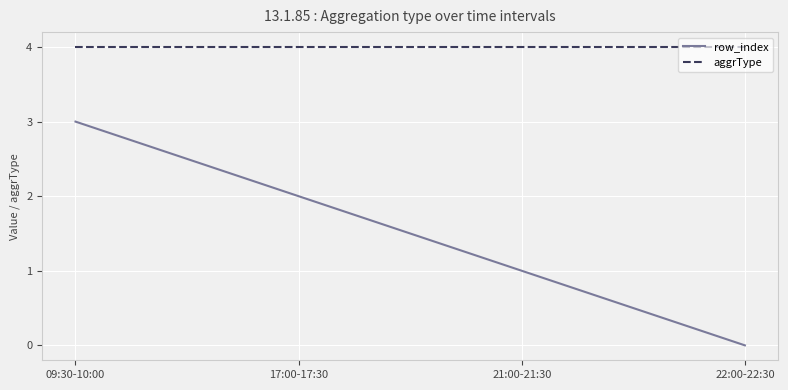

Reading left to right, what are all the values shown in this chart?

row_index: 09:30-10:00=3	17:00-17:30=2	21:00-21:30=1	22:00-22:30=0
aggrType: 09:30-10:00=4	17:00-17:30=4	21:00-21:30=4	22:00-22:30=4